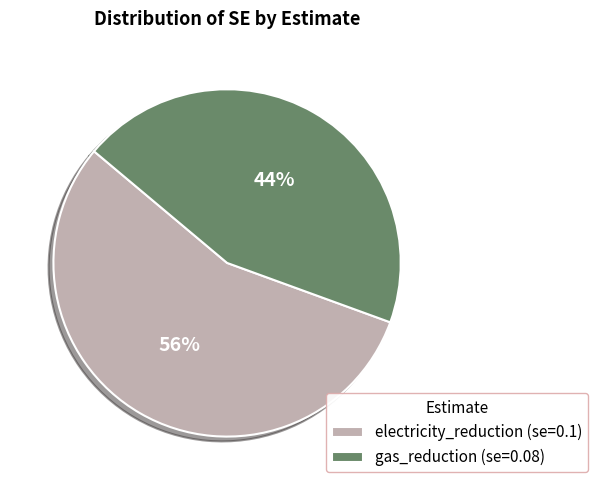

To the nearest percent, what percentage of the pie is electricity_reduction?

56%